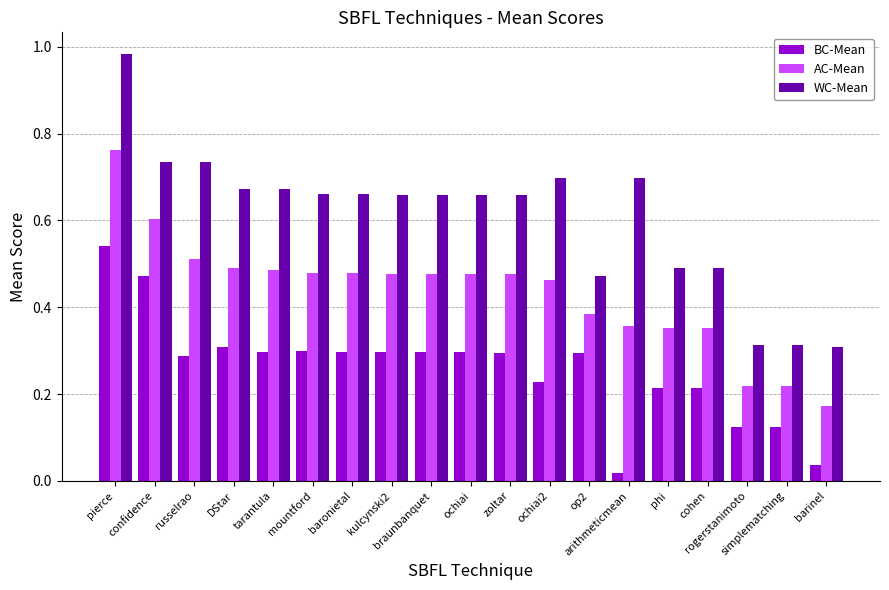

Rank the series by their maximum value, from lowest to highest.

BC-Mean, AC-Mean, WC-Mean